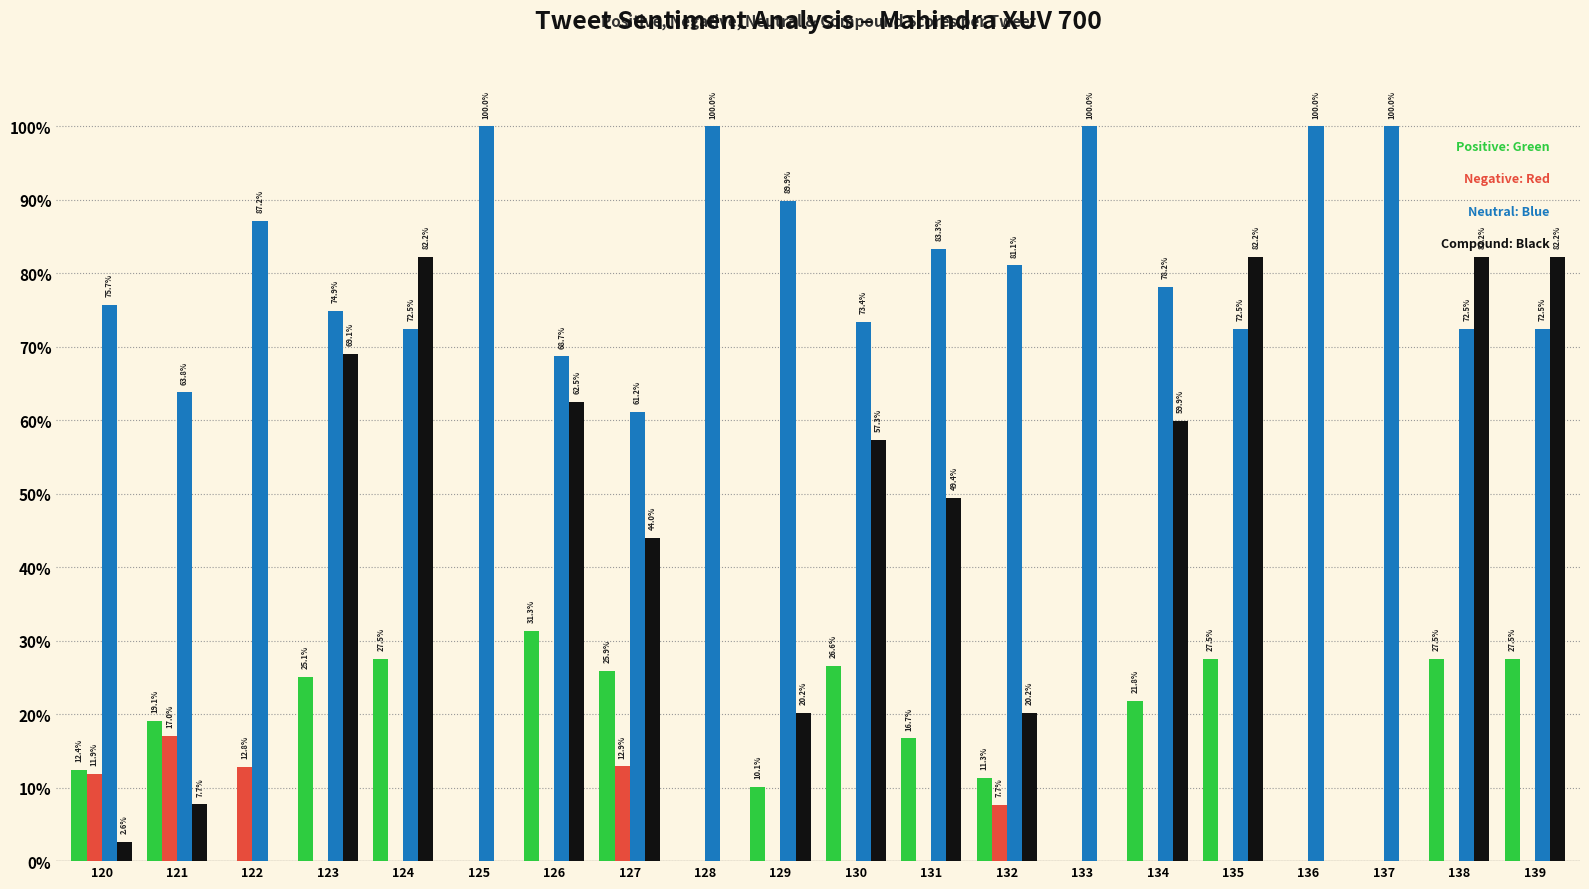

At which category is the sum across all series the highest?

124